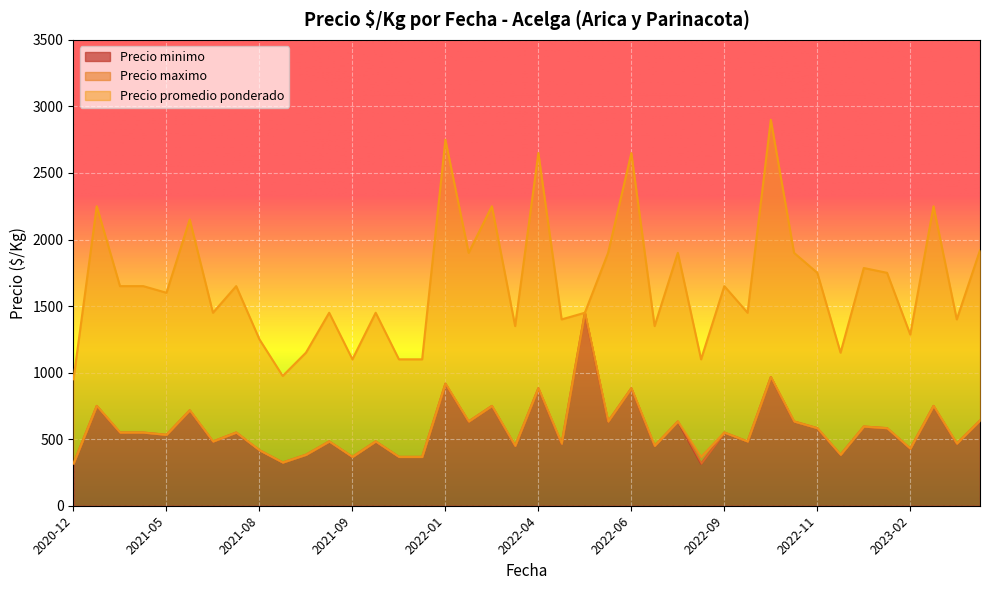

True or false: Precio maximo and Precio promedio ponderado cross at least once.

False